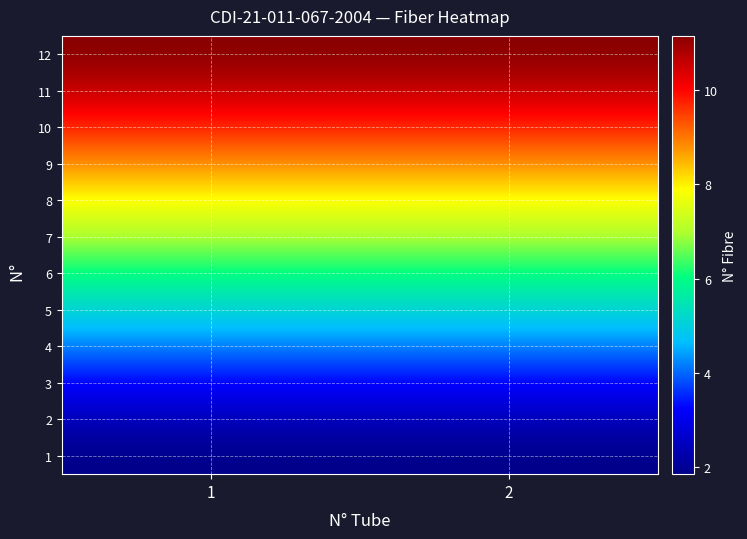

What is the maximum value shown in the chart?

12